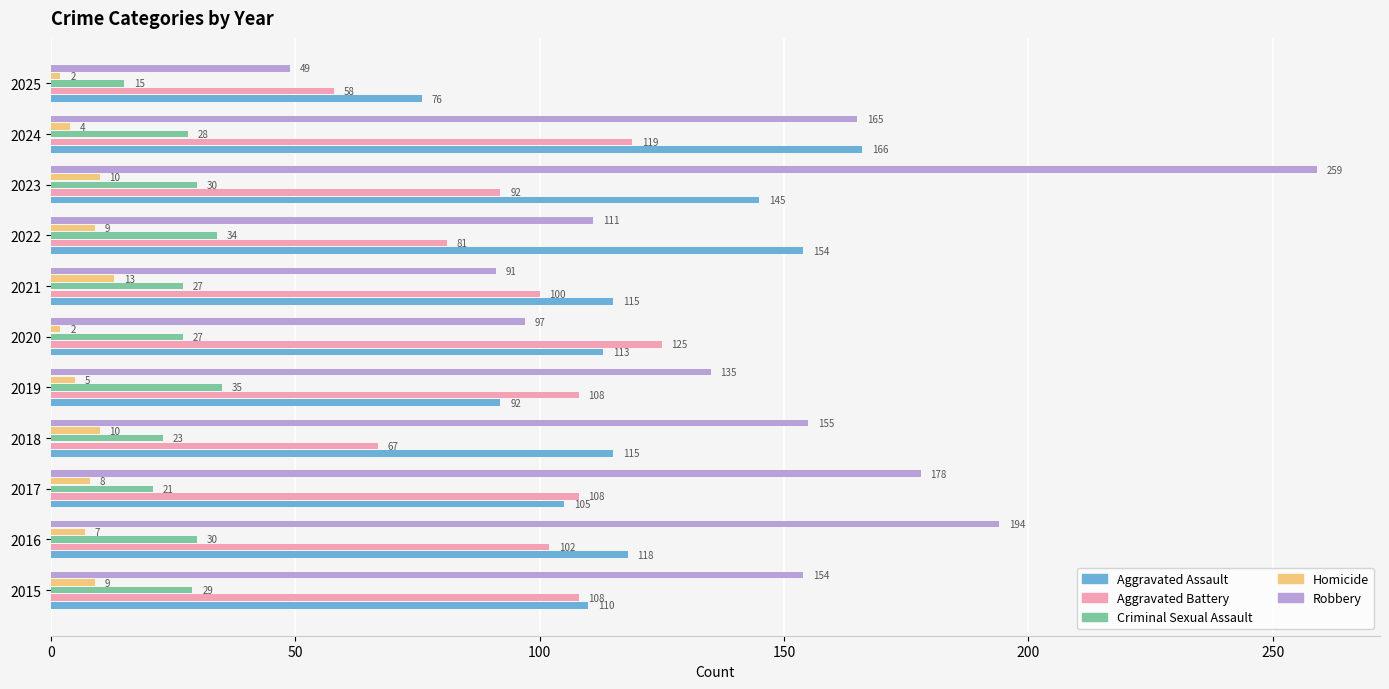

Rank the series at 2022 from highest to lowest value.

Aggravated Assault, Robbery, Aggravated Battery, Criminal Sexual Assault, Homicide